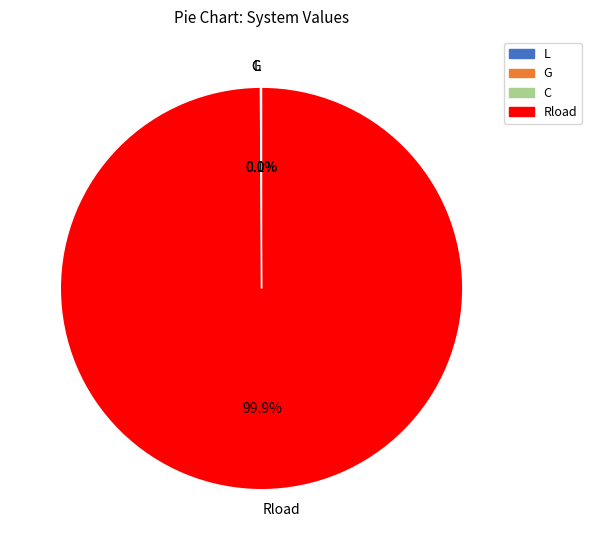

To the nearest percent, what portion does Rload represent?

100%